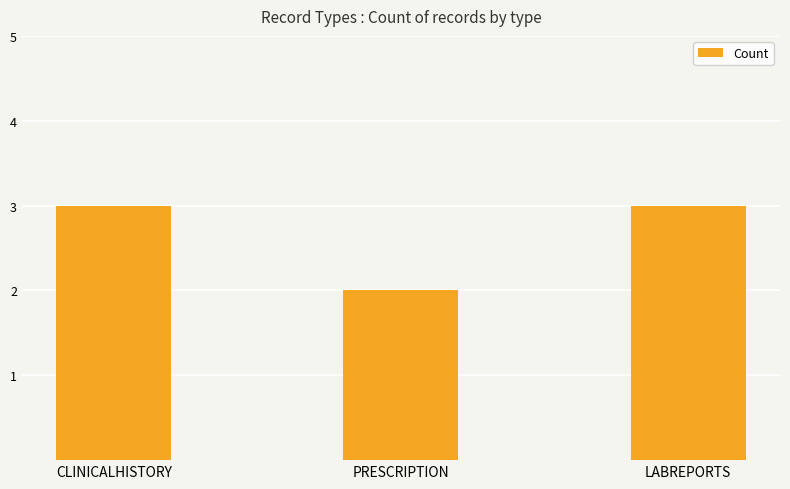

What is the difference between the maximum and minimum values?

1